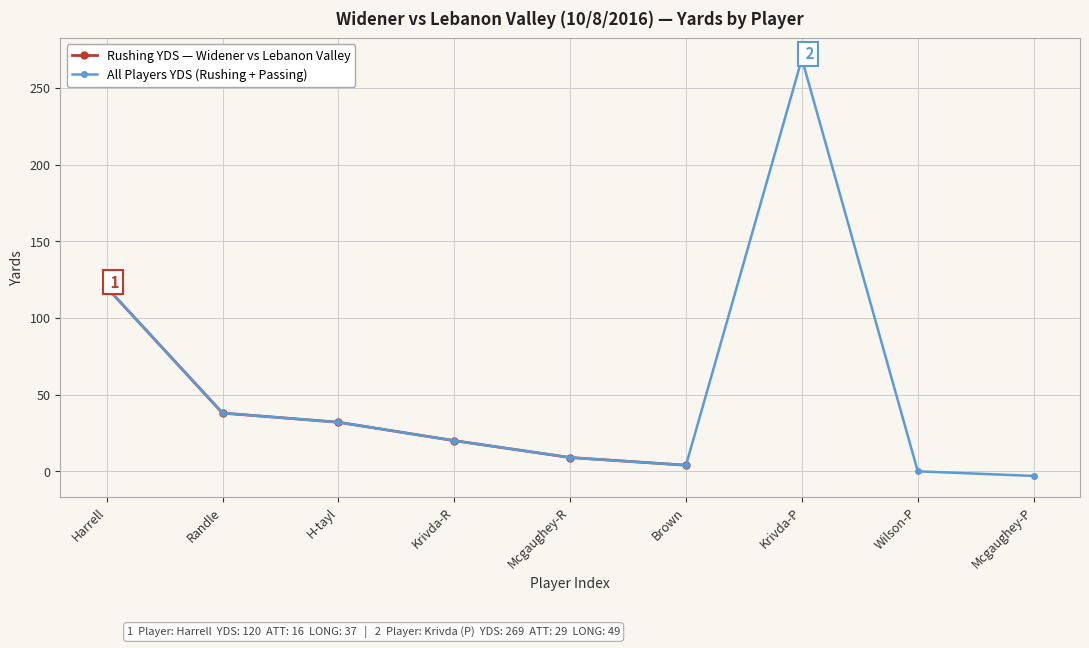

What is the label of the 4th point from the left?

Krivda-R